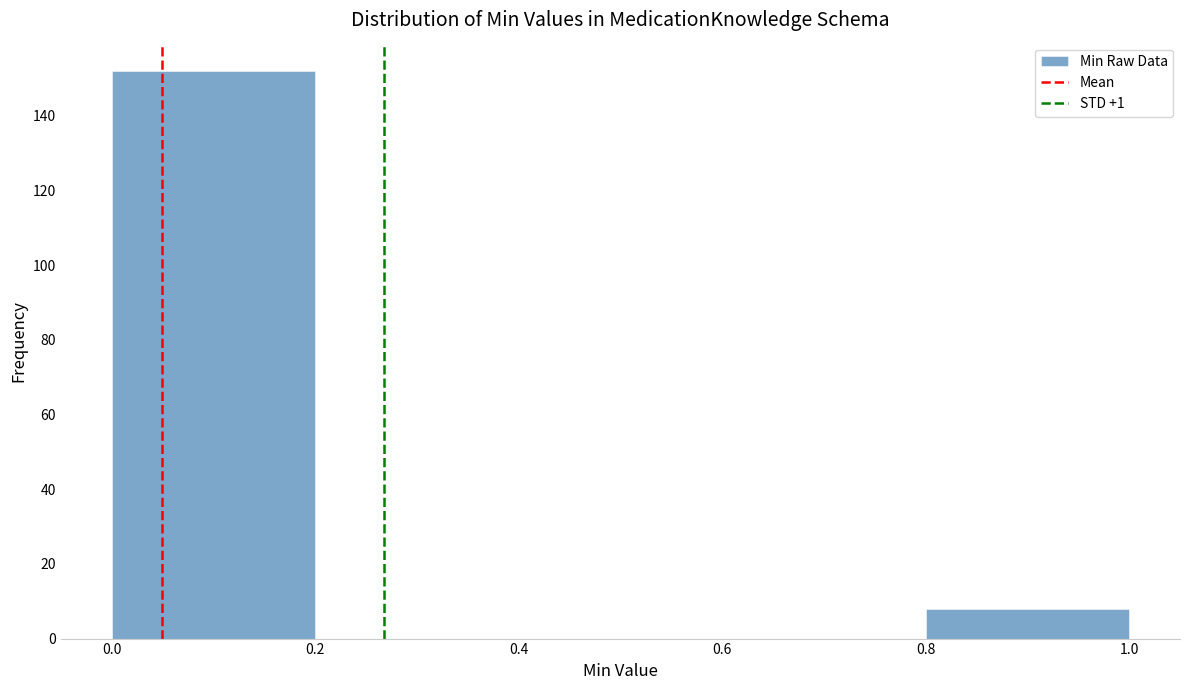

Which range on the x-axis has the tallest bar?

0.0 to 0.2